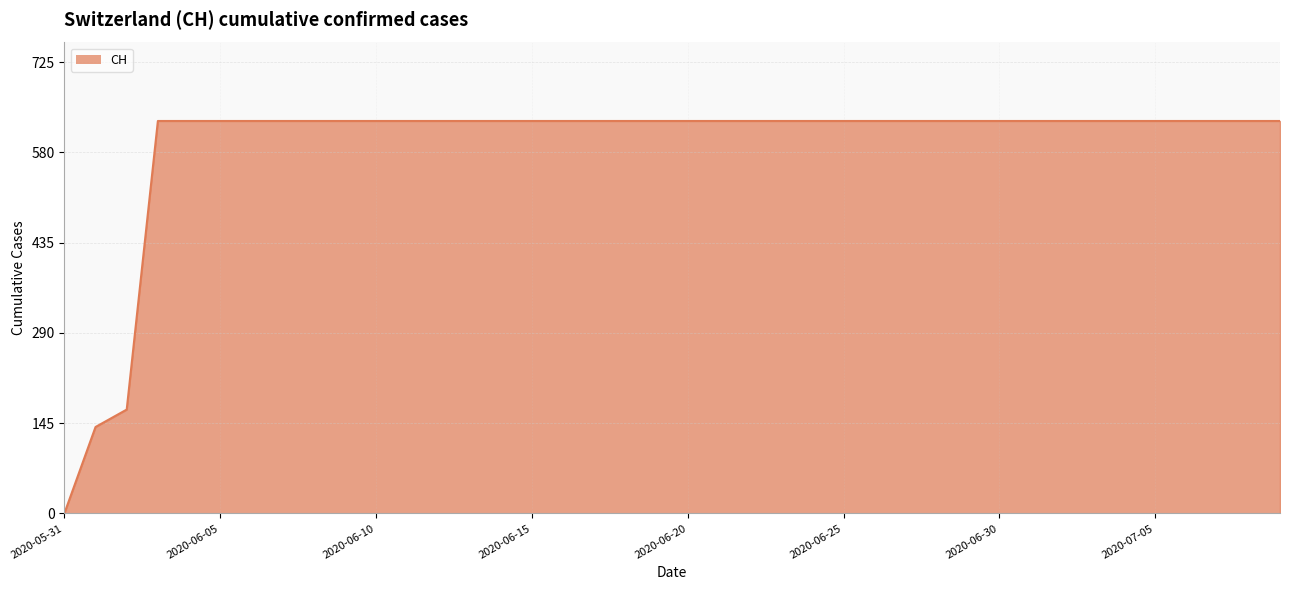

How many values are above zero?

39